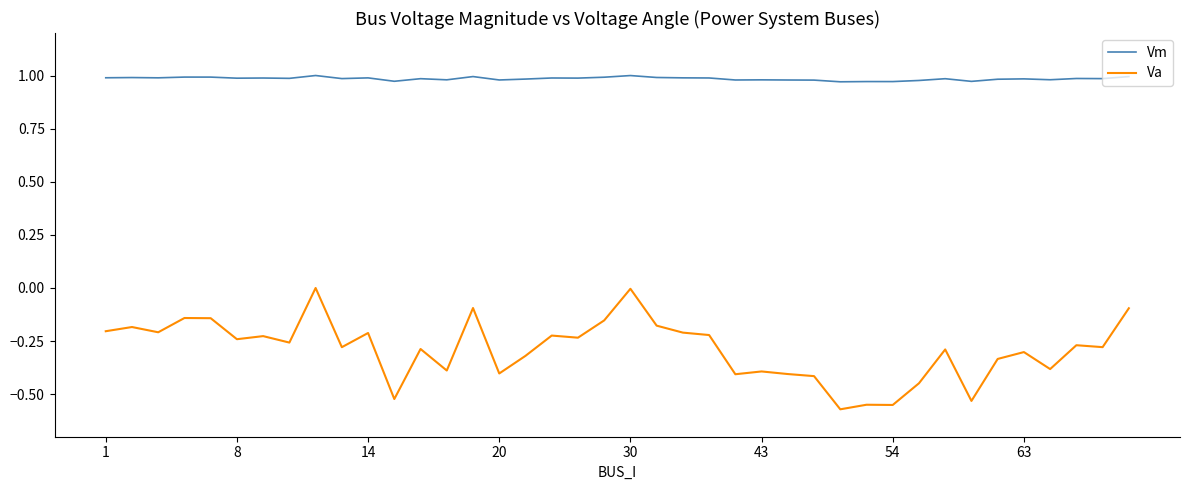

True or false: Va and Vm intersect in this chart.

False